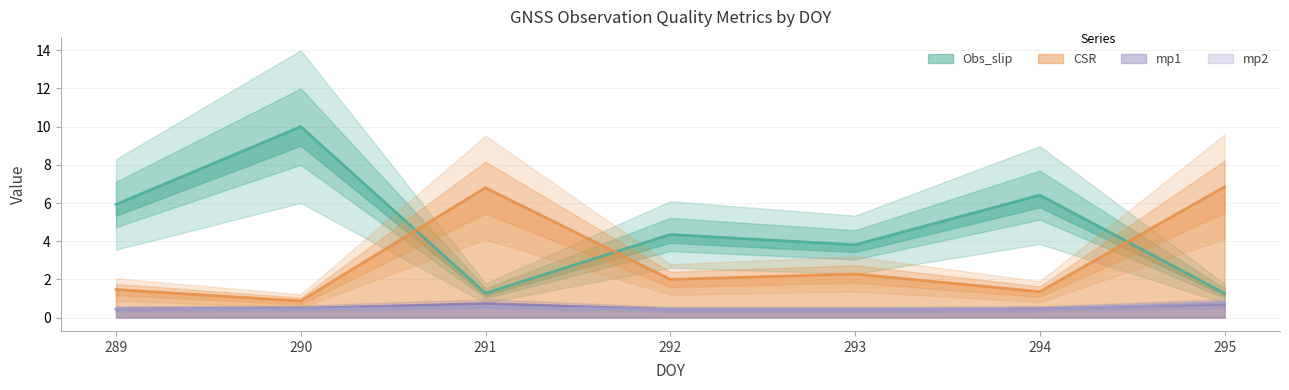

Read the Obs_slip value at 289.

5.9